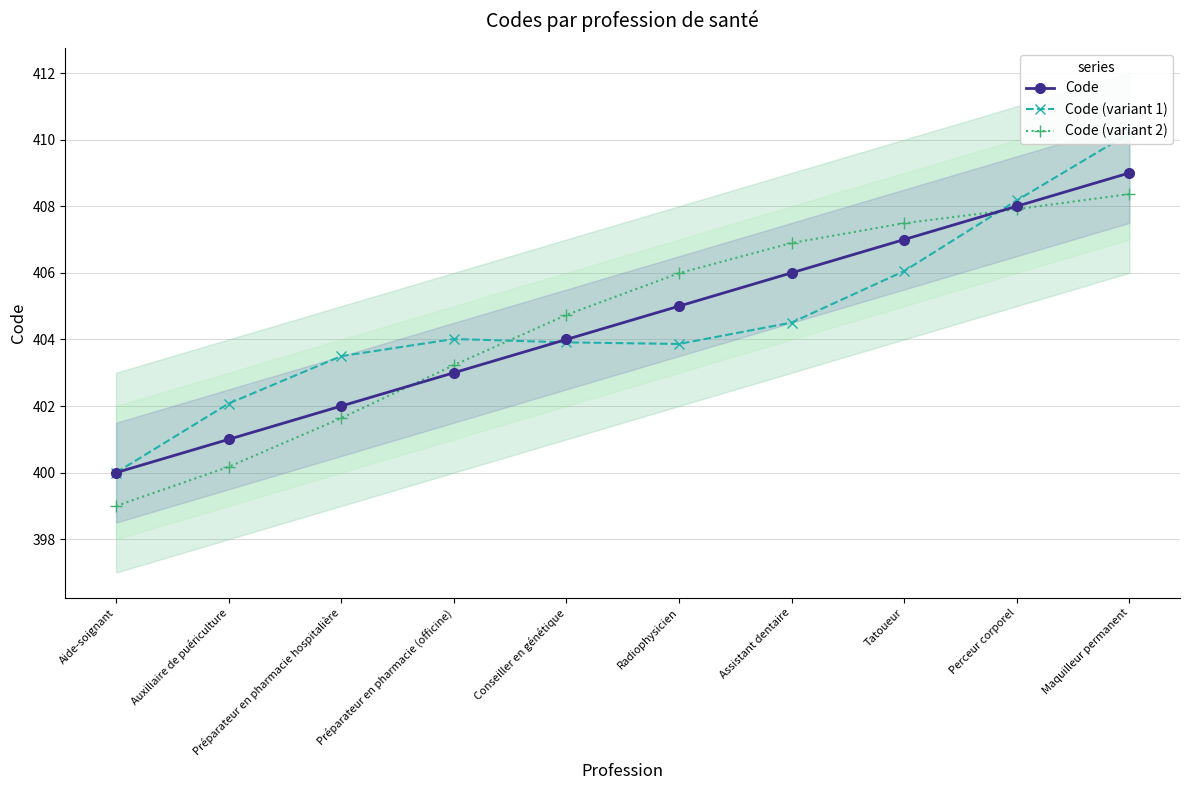

True or false: Code (variant 2) and Code (variant 1) cross at least once.

True